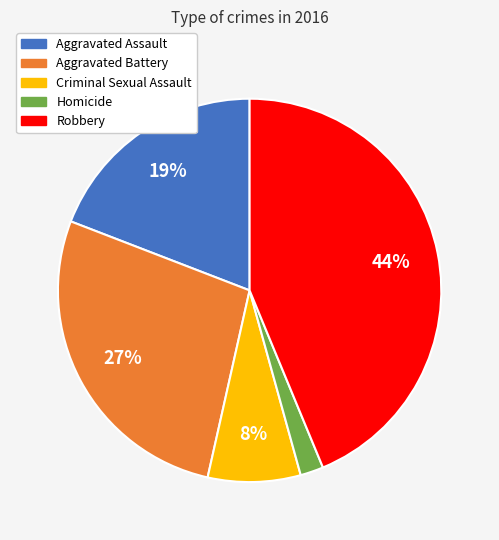

Does Homicide represent more than half of the total?

No